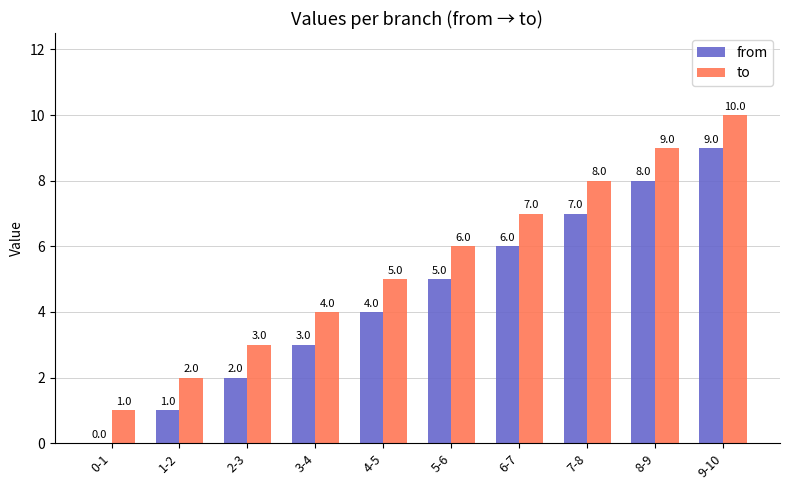

Which category has the highest value in the from series?

9-10